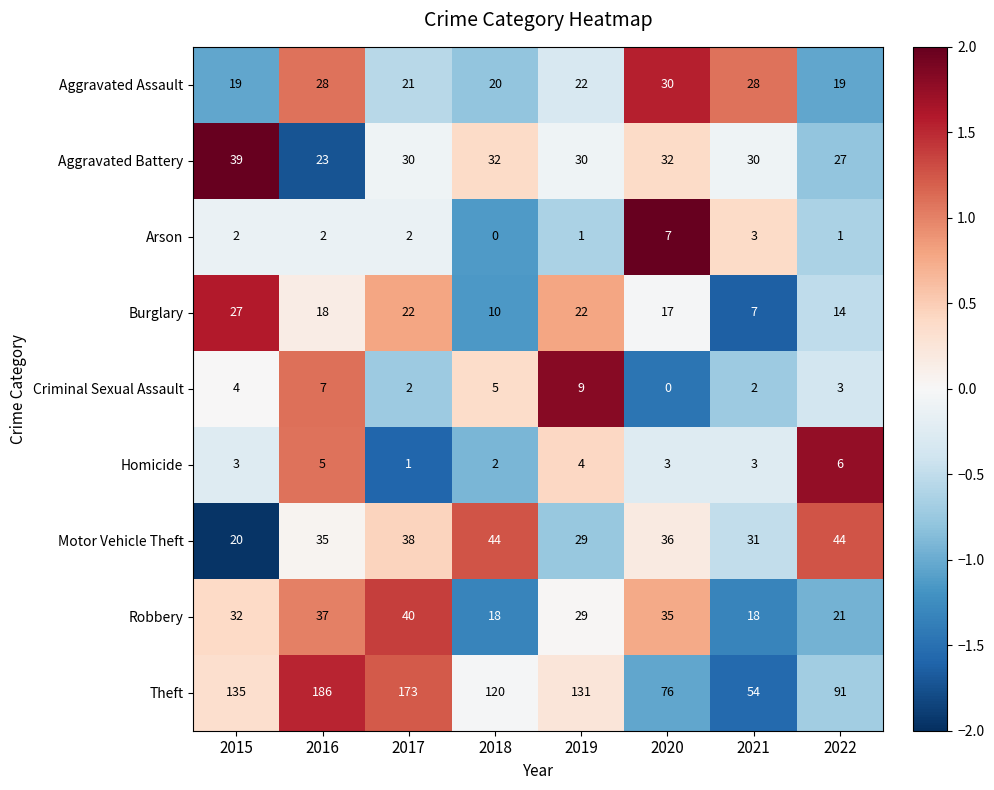

Where does the Burglary series first go above 18?

2015